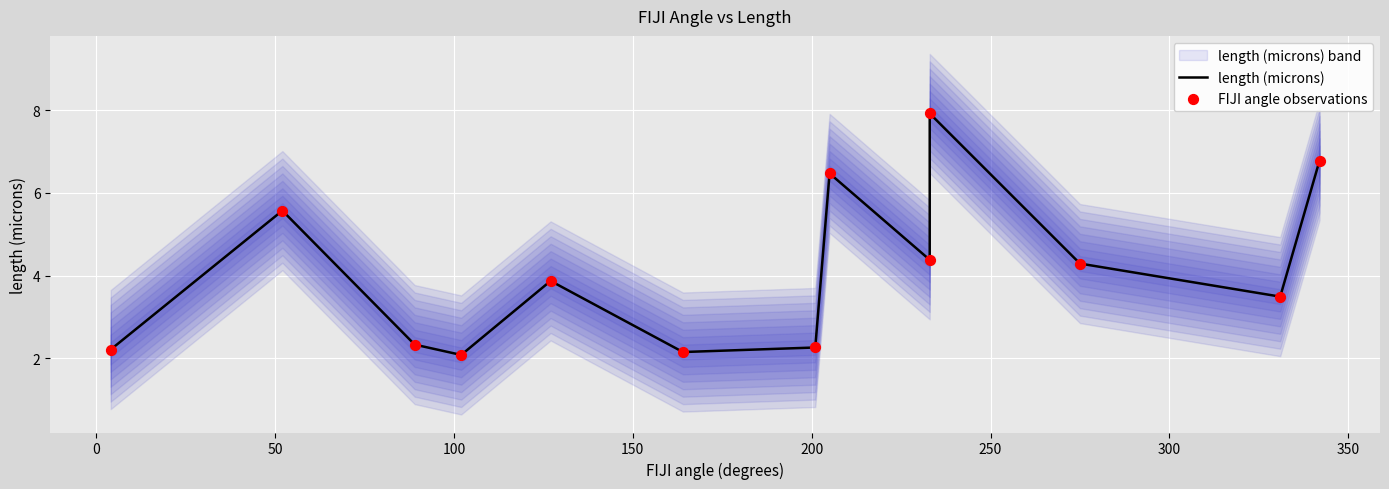

Which series contains the lowest Y value?

length (microns)